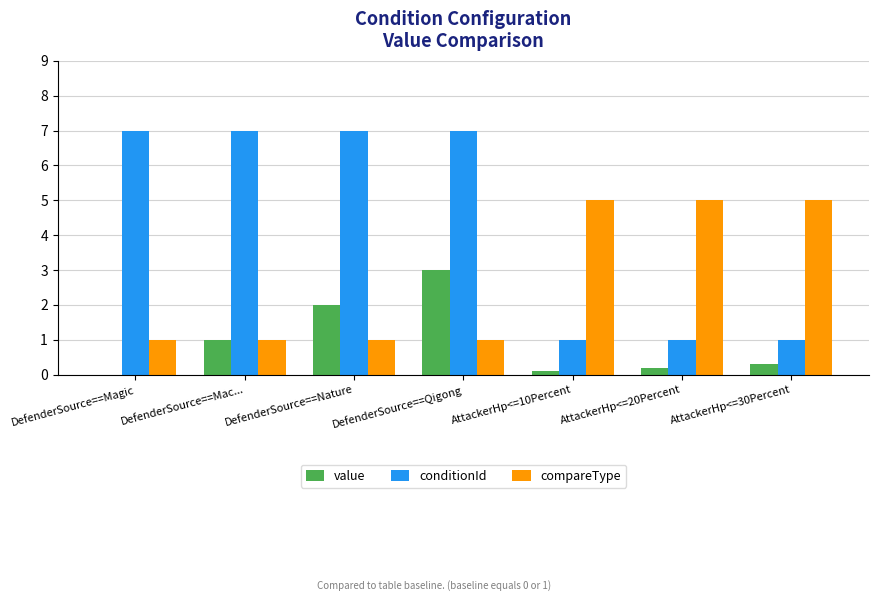

Reading left to right, extract all data points from this chart.

value: DefenderSource==Magic=0.0	DefenderSource==Mac...=1.0	DefenderSource==Nature=2.0	DefenderSource==Qigong=3.0	AttackerHp<=10Percent=0.1	AttackerHp<=20Percent=0.2	AttackerHp<=30Percent=0.3
conditionId: DefenderSource==Magic=7.0	DefenderSource==Mac...=7.0	DefenderSource==Nature=7.0	DefenderSource==Qigong=7.0	AttackerHp<=10Percent=1.0	AttackerHp<=20Percent=1.0	AttackerHp<=30Percent=1.0
compareType: DefenderSource==Magic=1.0	DefenderSource==Mac...=1.0	DefenderSource==Nature=1.0	DefenderSource==Qigong=1.0	AttackerHp<=10Percent=5.0	AttackerHp<=20Percent=5.0	AttackerHp<=30Percent=5.0